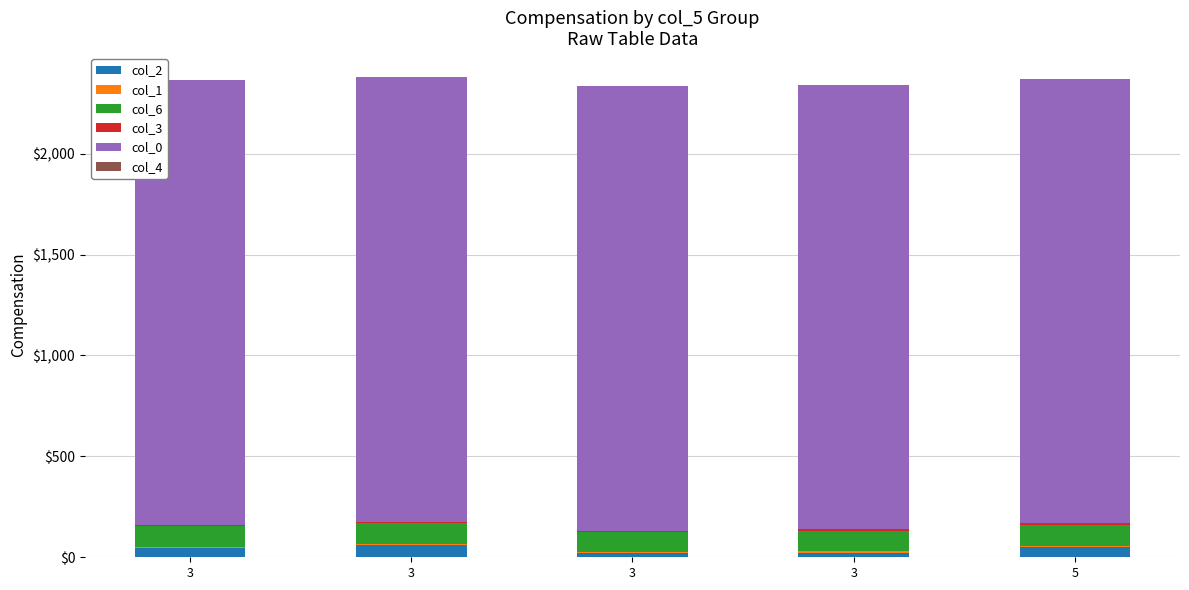

Which series has the largest range (max minus min)?

col_2